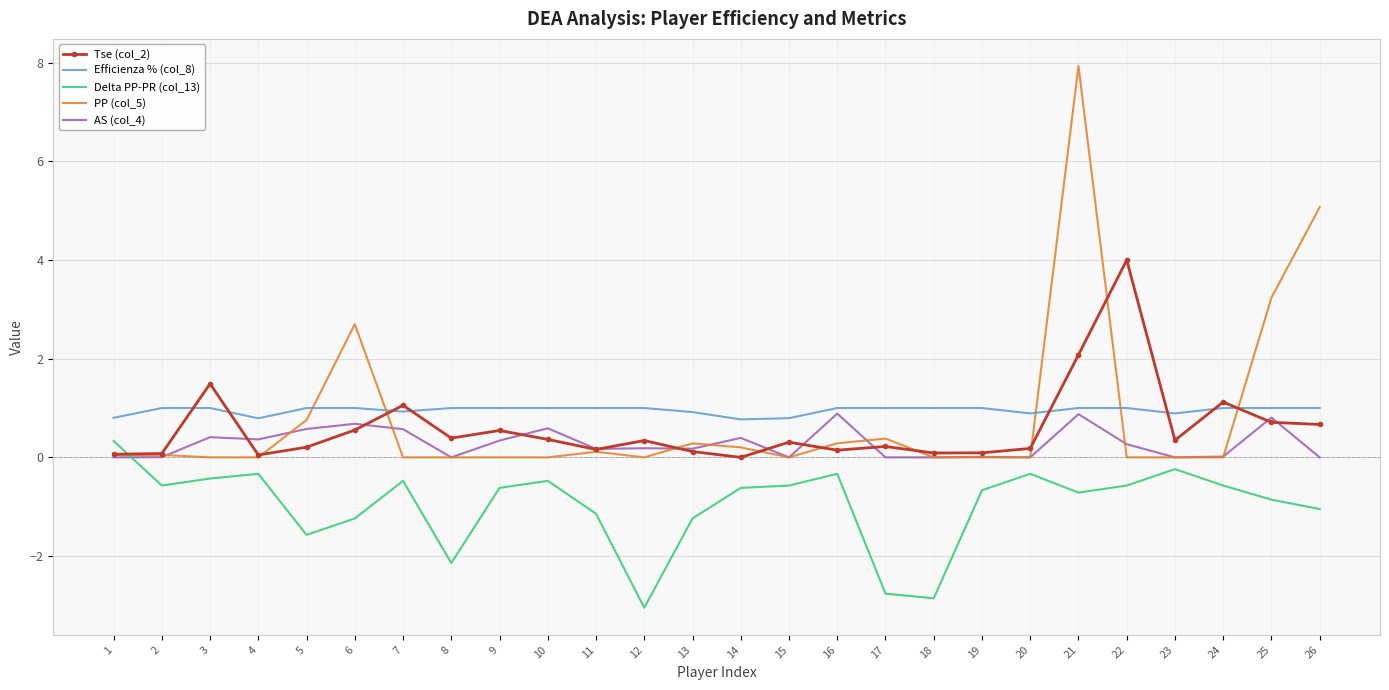

Which series has the largest range (max minus min)?

PP (col_5)